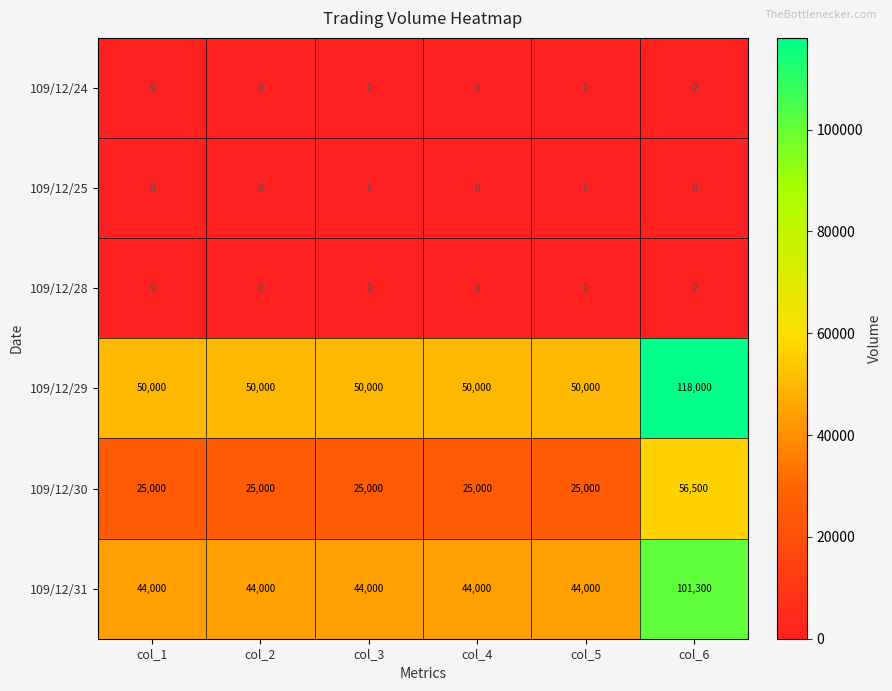

At which category does the chart reach its peak across all series?

col_6